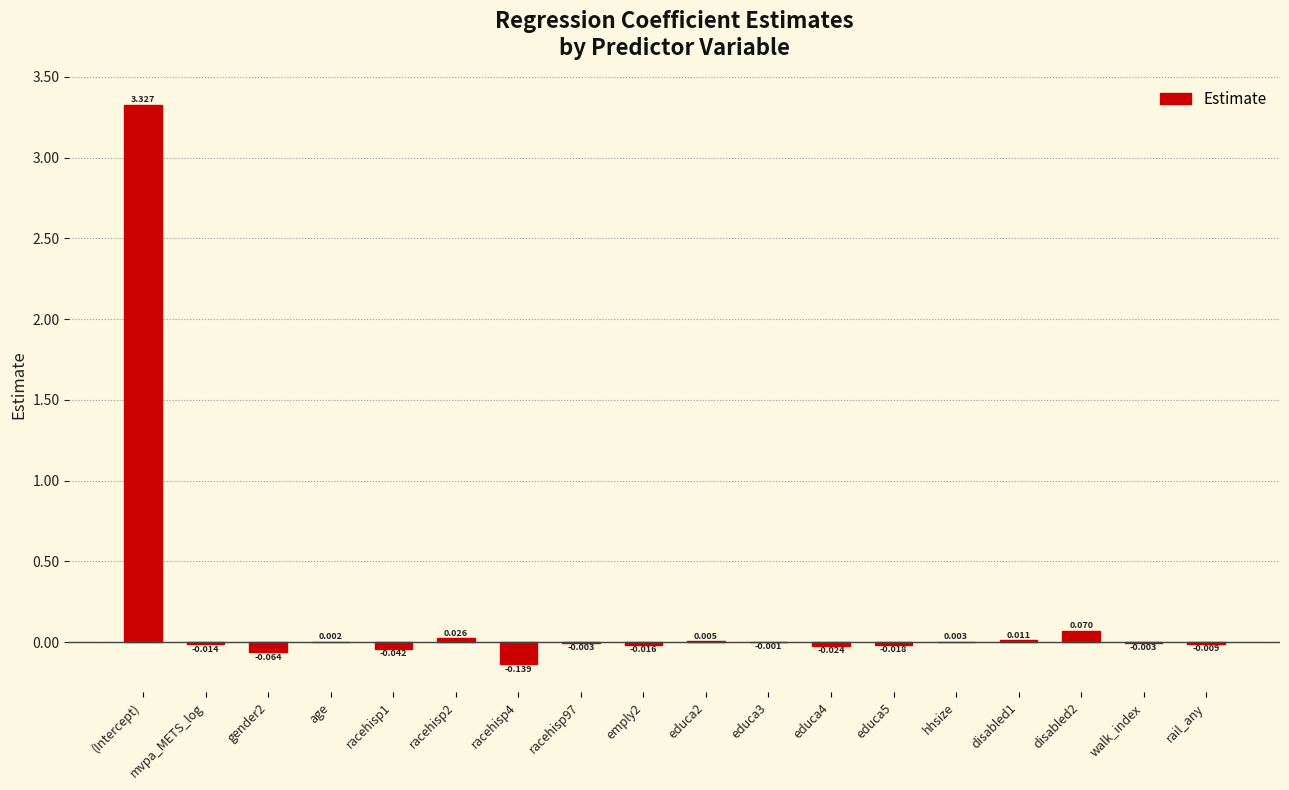

Count the number of values greater than 0.

7